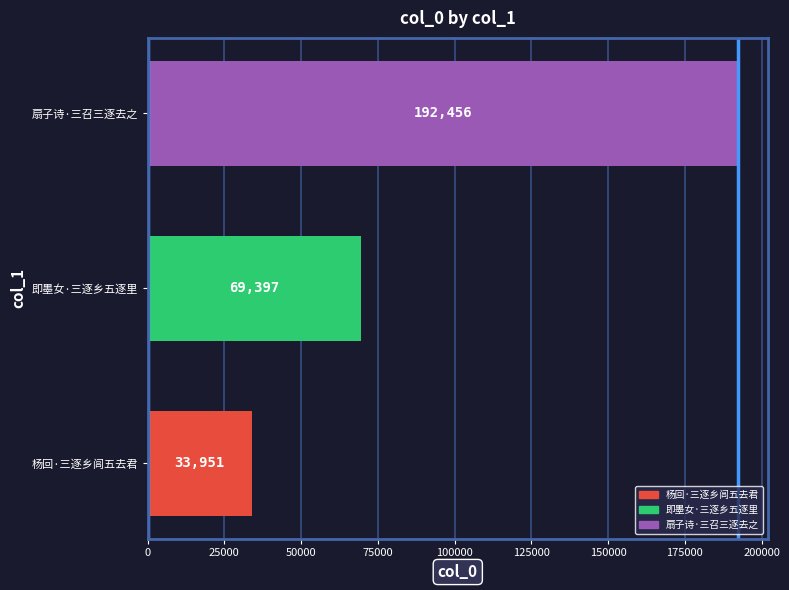

Approximately how many times larger is the value at 杨回·三逐乡闾五去君 compared to 即墨女·三逐乡五逐里?

0.5